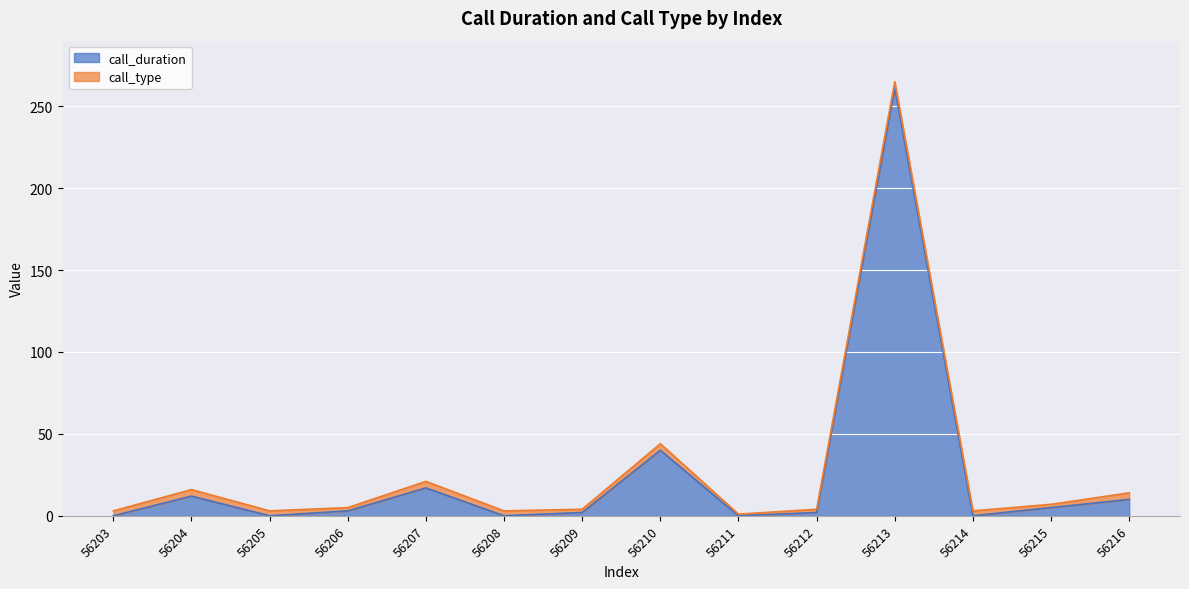

How many positive values are there?

9